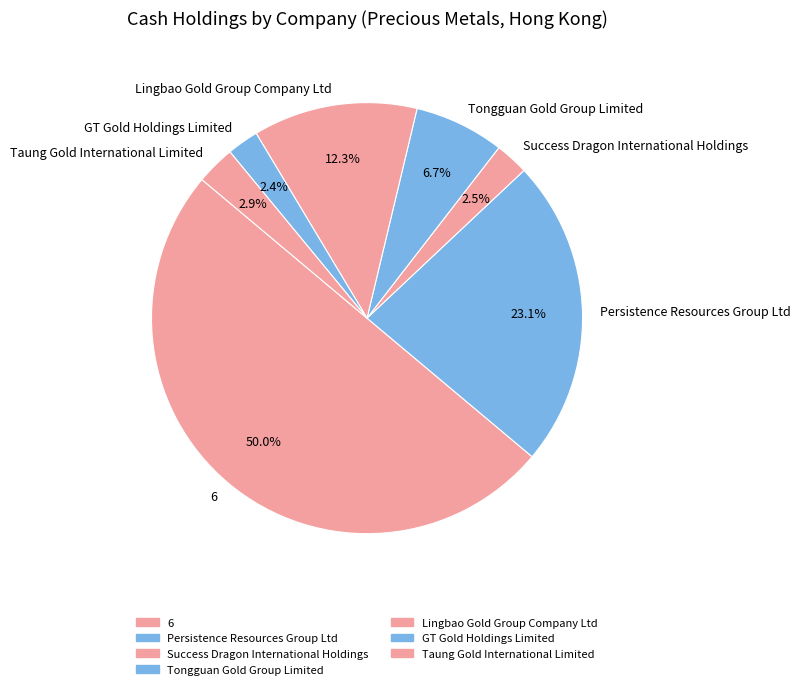

What is the largest slice in the pie chart?

6